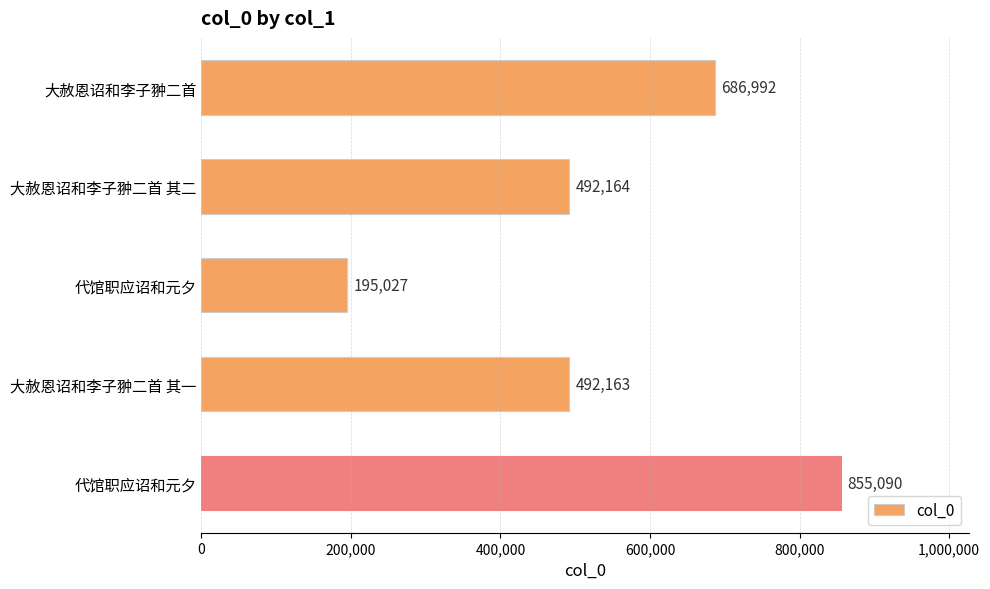

Count the number of categories in the chart.

5